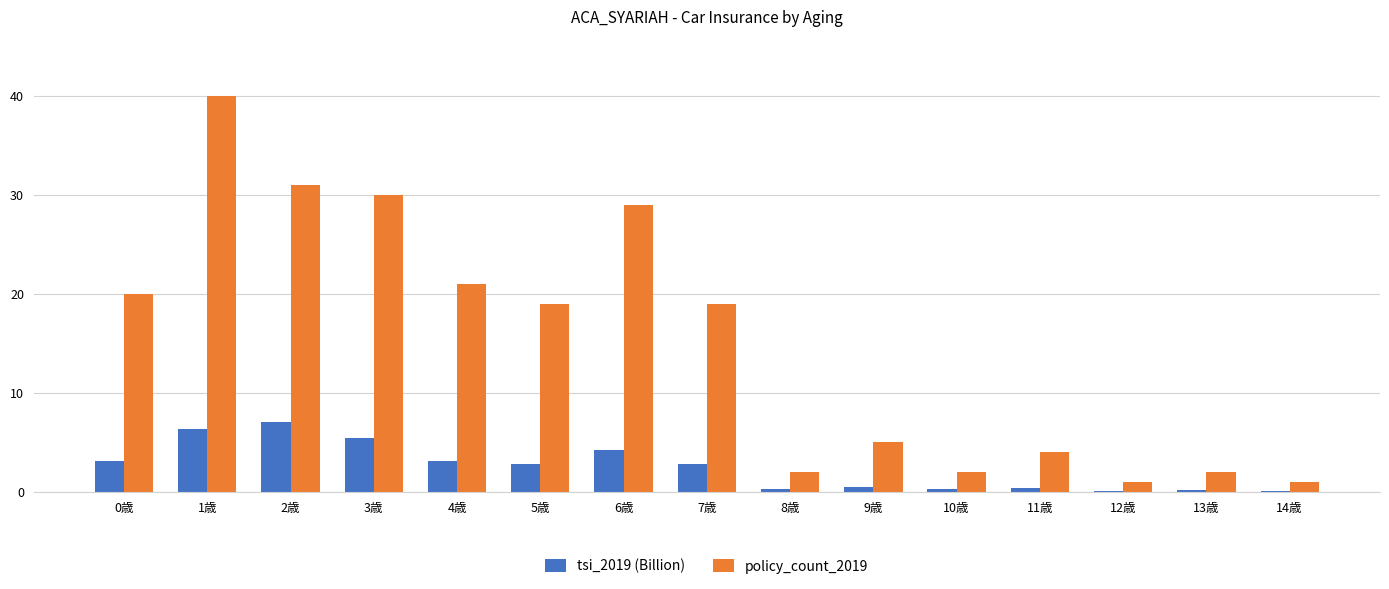

What is the greatest value displayed?

40.0